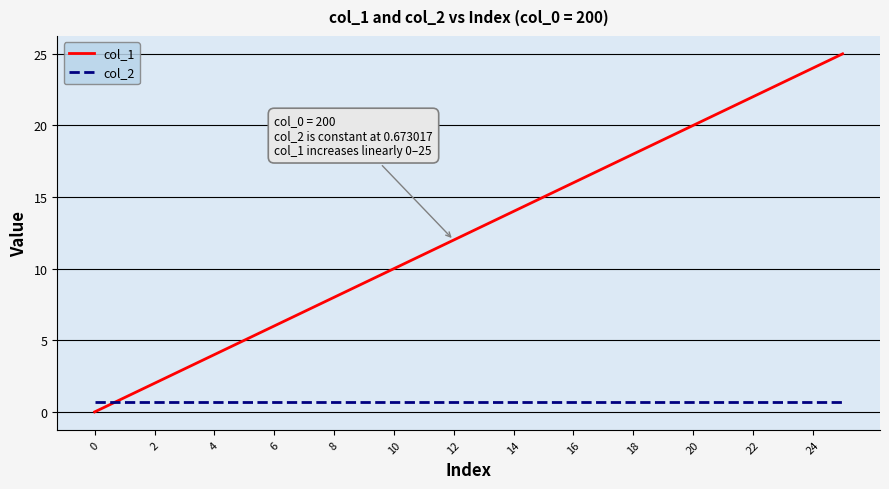

True or false: col_1 has more than 1 interior local peaks.

False